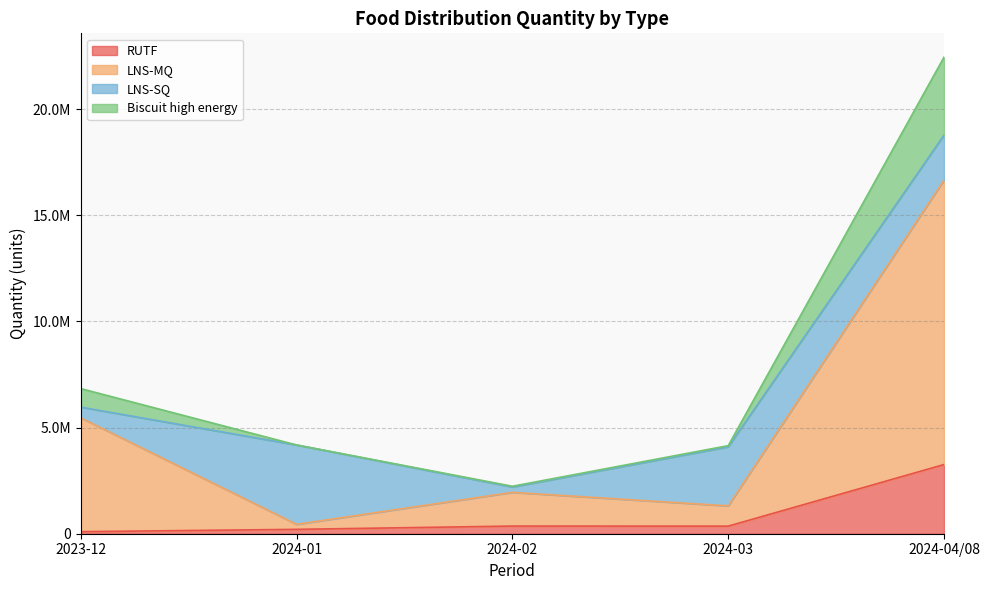

True or false: RUTF has more than 1 interior local peaks.

False